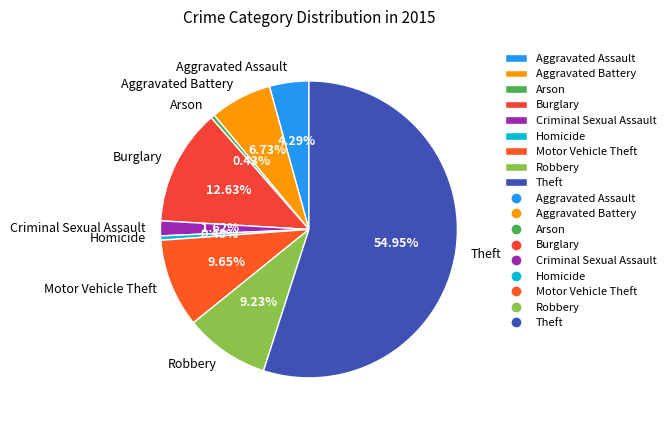

To the nearest percent, what is the average slice percentage?

11%